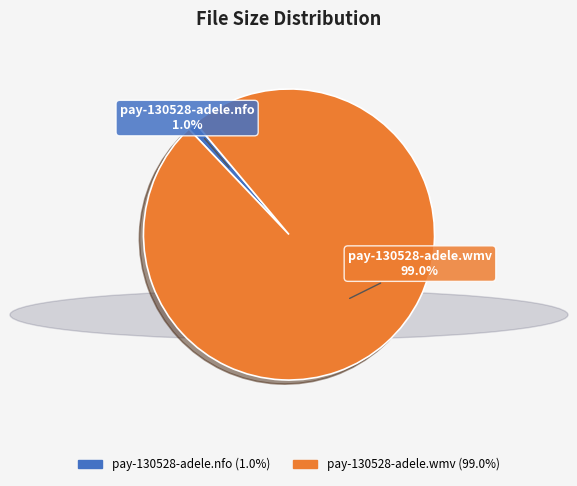

Which category accounts for the majority?

pay-130528-adele.wmv